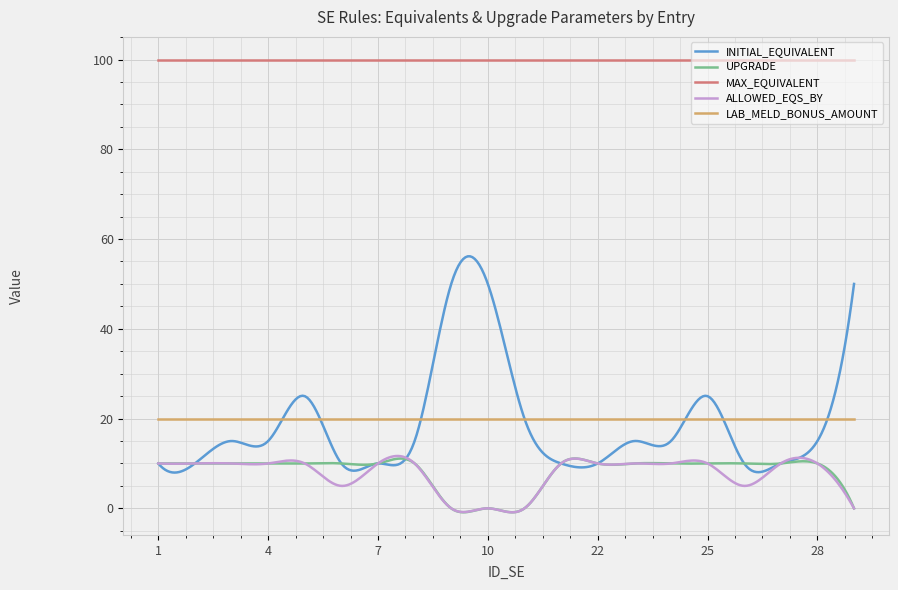

At how many categories does at least one series exceed 71?

300